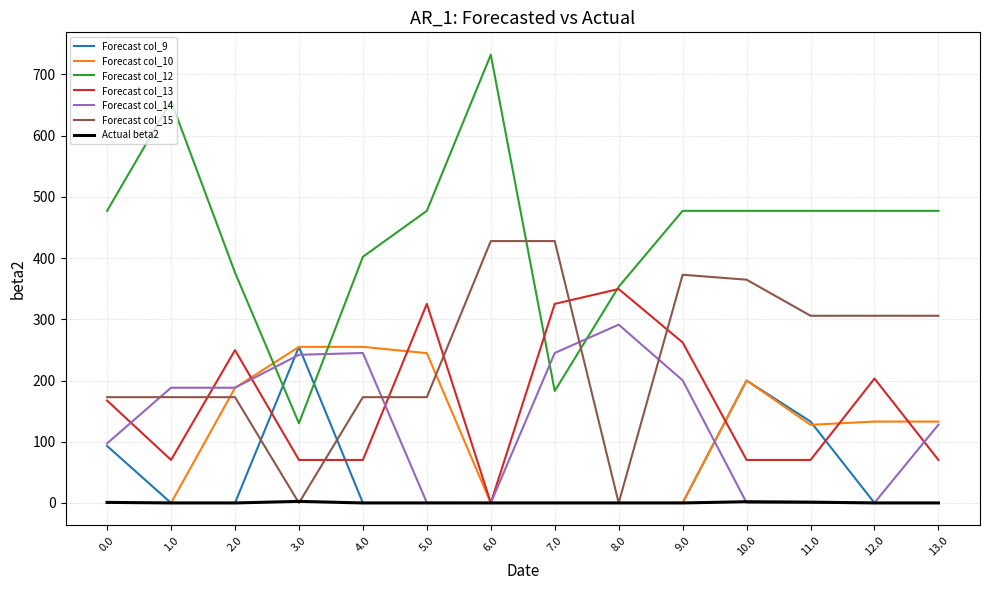

The value of Forecast col_14 at 2.0 is 301.7. True or false?

False